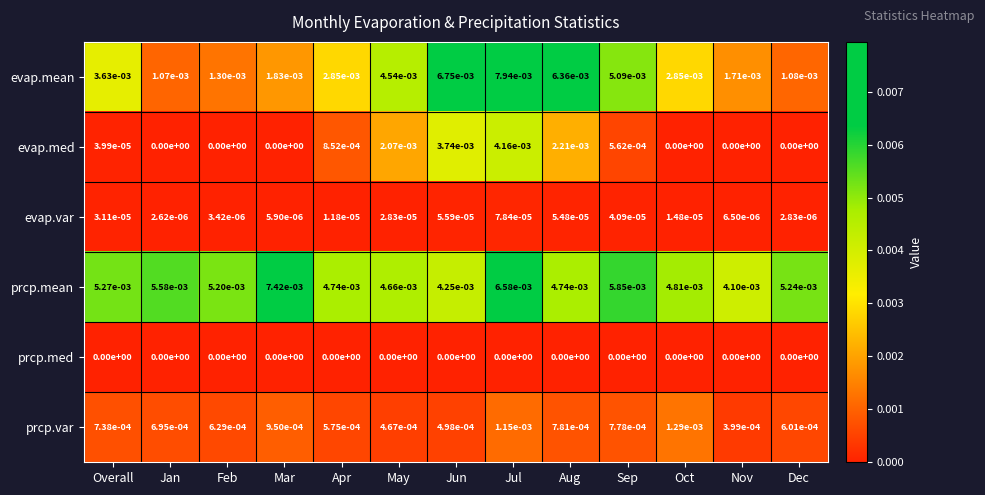

List the series in order of their peak value, highest first.

evap.mean, prcp.mean, evap.med, prcp.var, evap.var, prcp.med